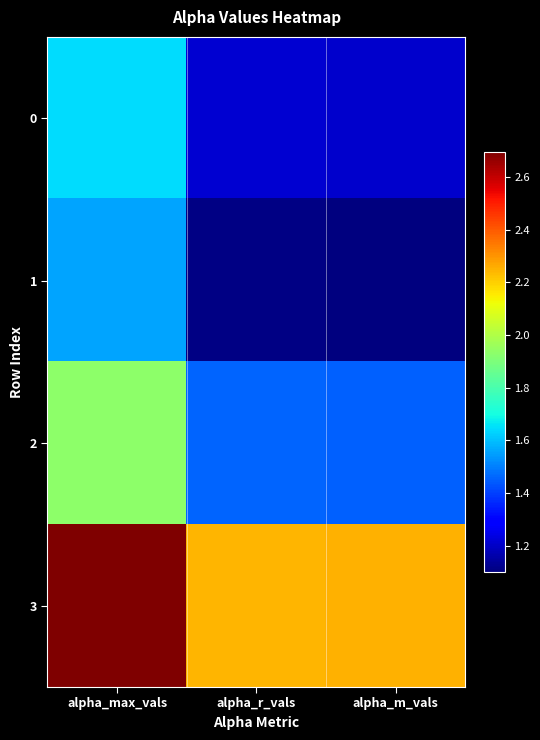

List the series in order of their peak value, highest first.

3, 2, 0, 1